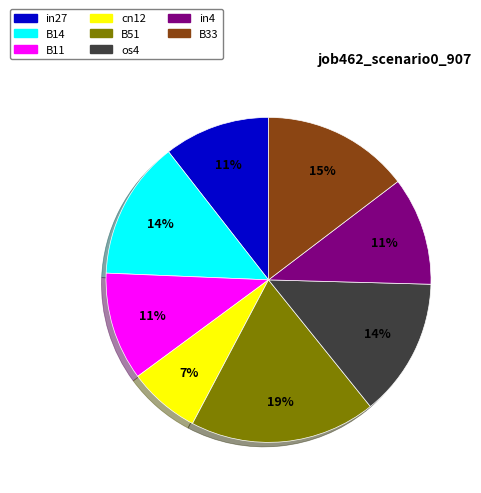

The B14 slice represents 23% of the pie. True or false?

False